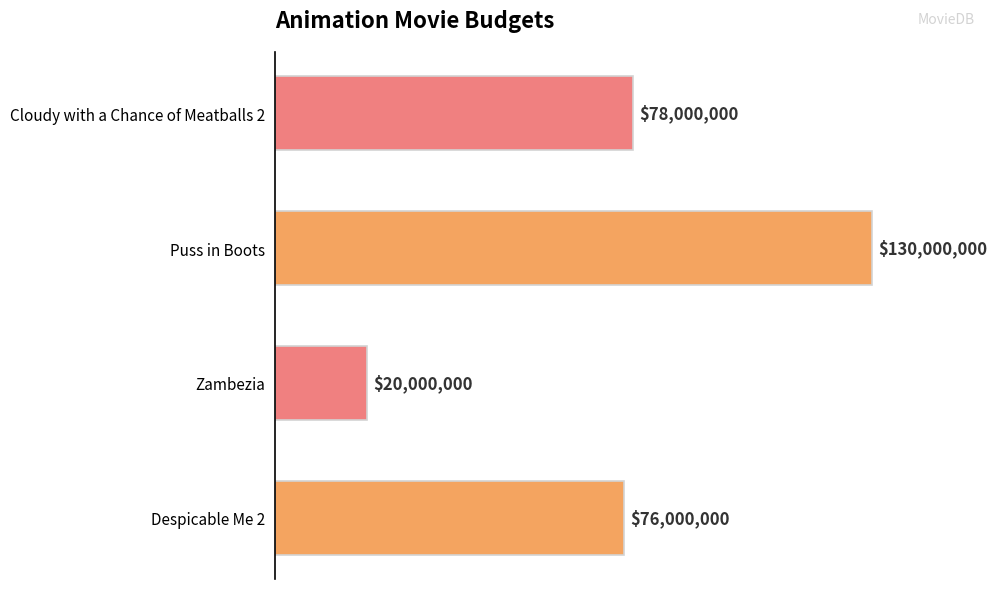

True or false: the data shows 76000000 at Despicable Me 2.

True